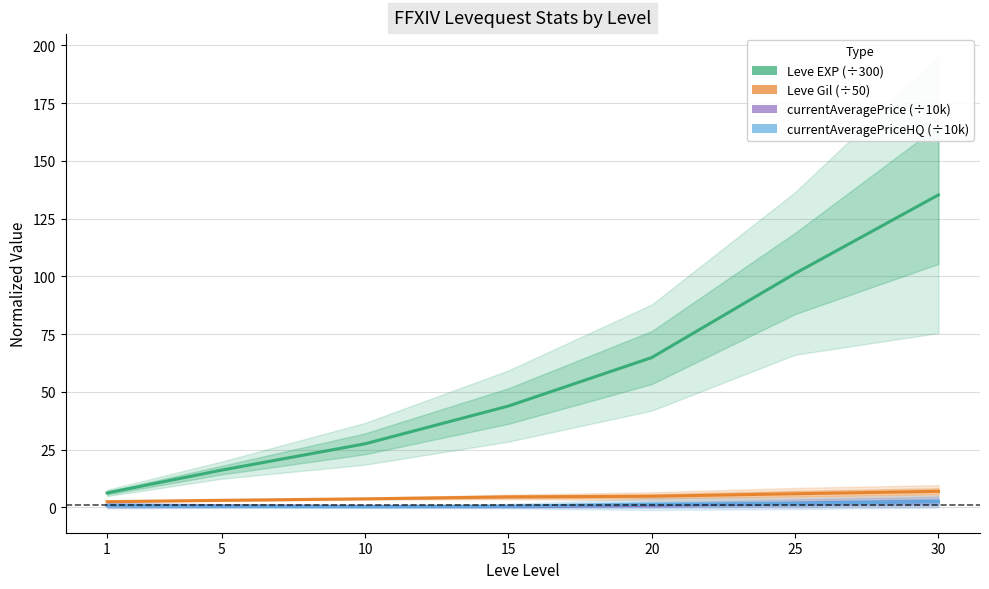

Which category has the lowest value in the currentAveragePriceHQ series?

10